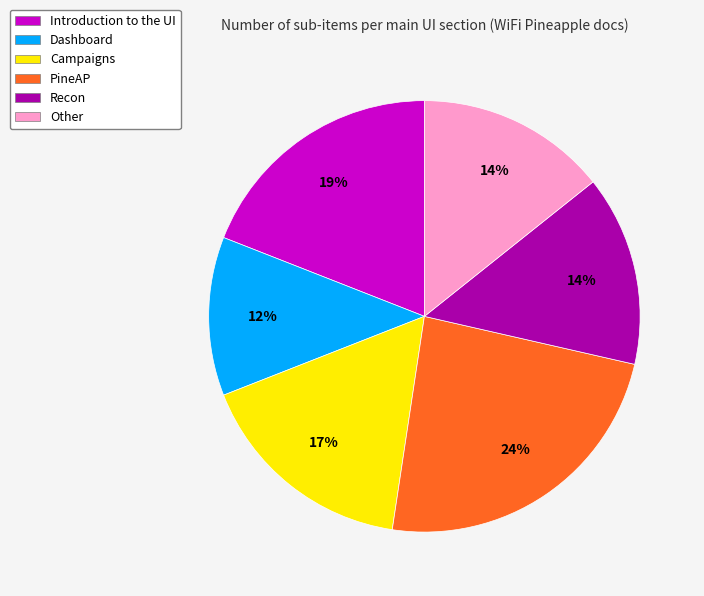

Is there any slice that represents more than half of the pie?

No